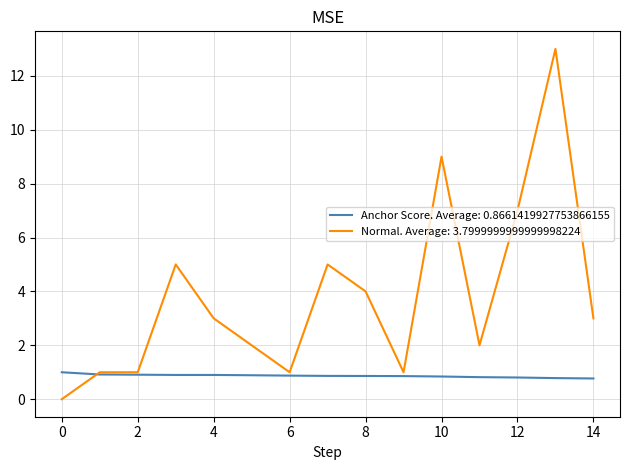

List the series in order of their overall mean, highest first.

Normal. Average: 3.7999999999999998224, Anchor Score. Average: 0.8661419927753866155